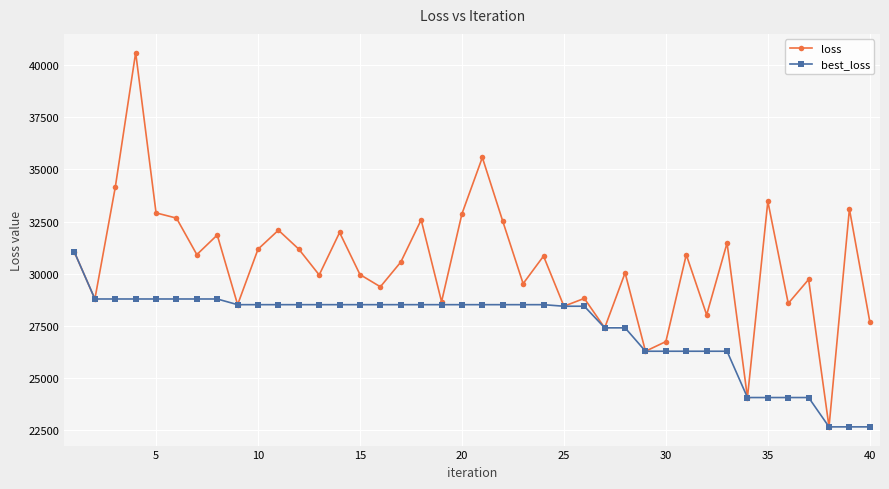

What is the value of the loss point at the 39th from the left?

33105.0